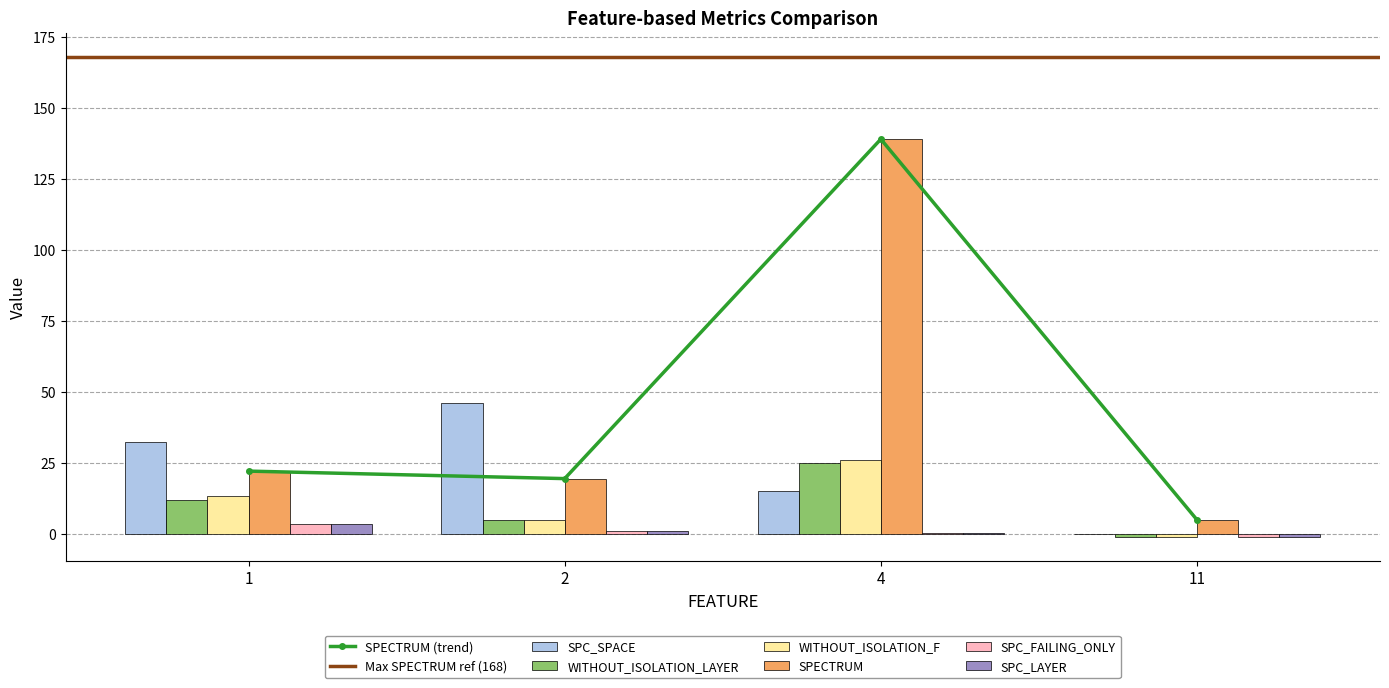

True or false: SPC_LAYER has a value of 0.5 at 4.

True